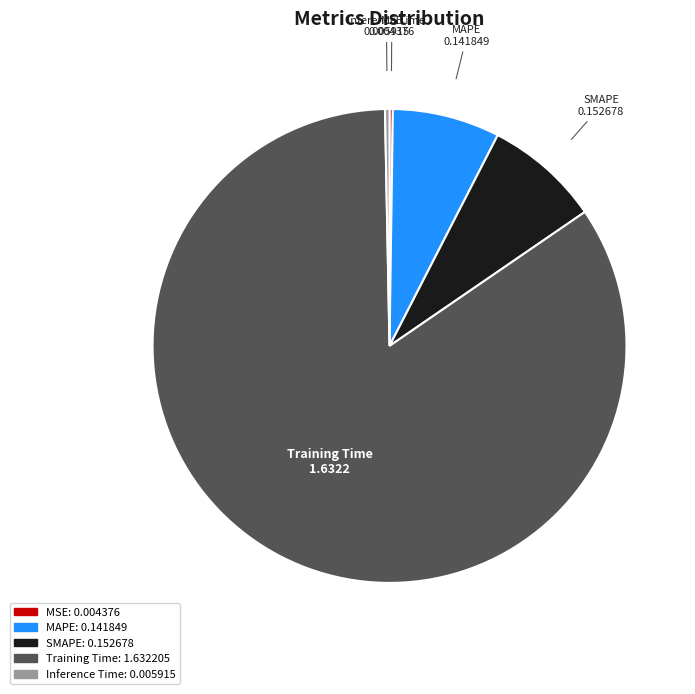

Which slice is the largest?

Training Time